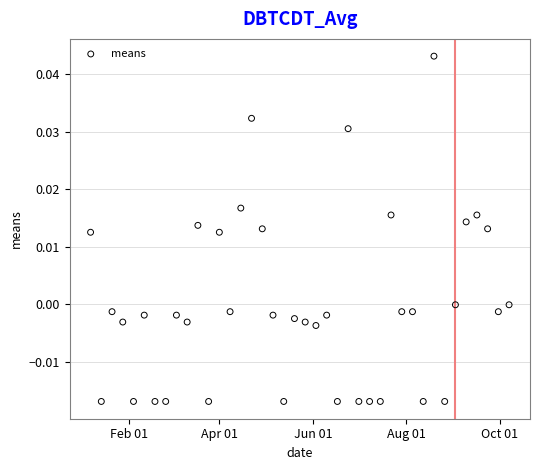

What is the range of X values (max minus min)?

273.0